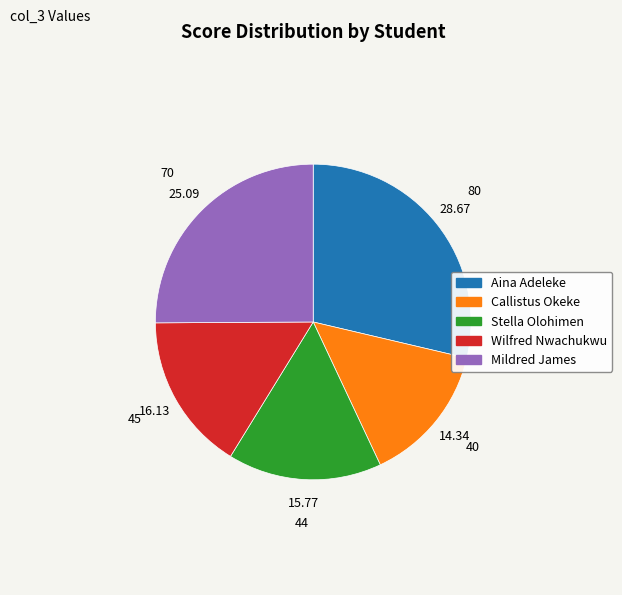

True or false: Callistus Okeke accounts for 23% of the total.

False